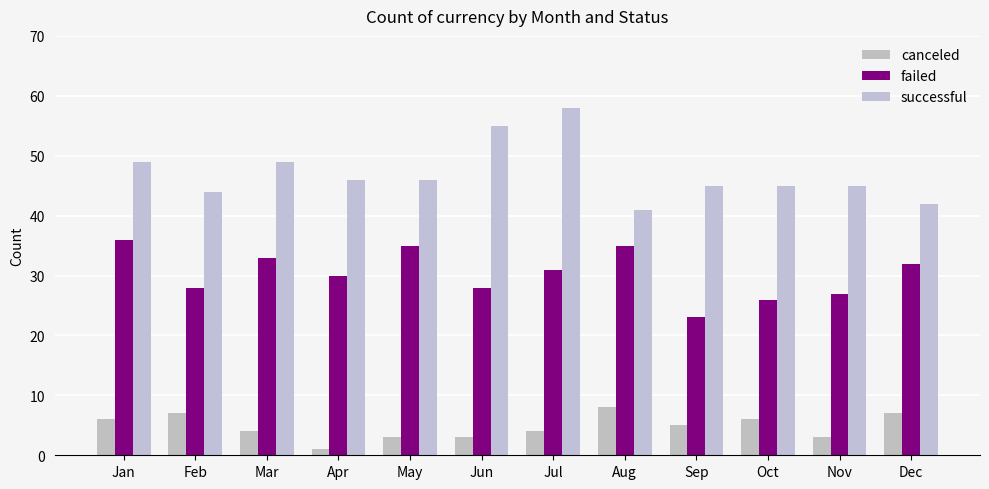

Is the value of successful at May greater than the value of canceled at Apr?

Yes